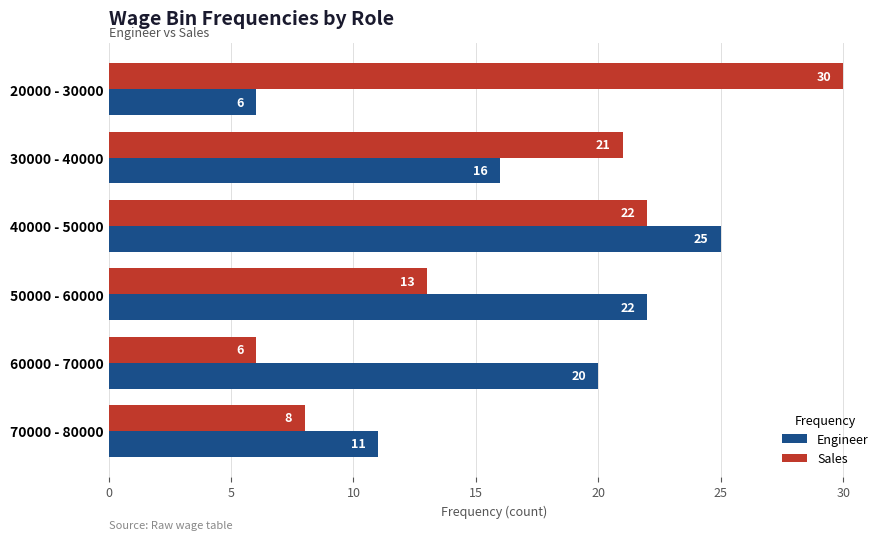

What are all the series names shown in the legend?

Engineer, Sales